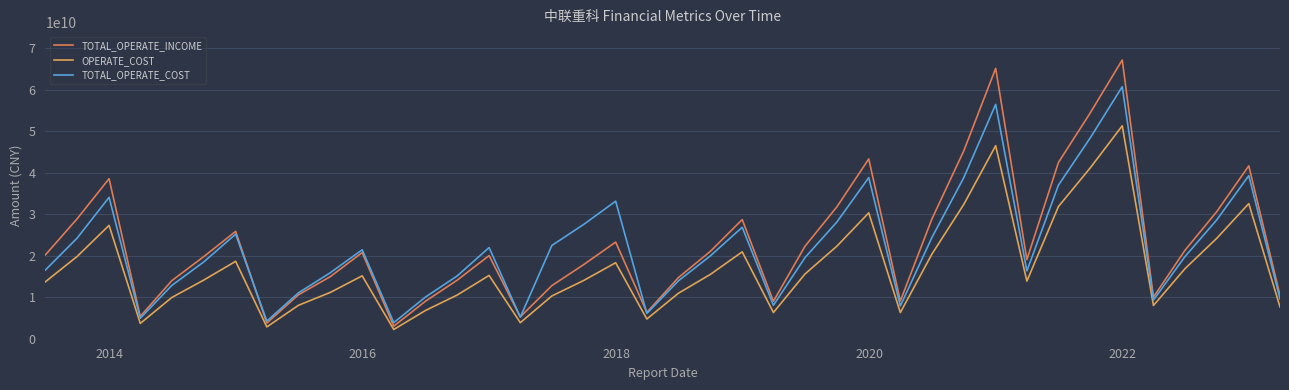

List the series in order of their peak value, highest first.

TOTAL_OPERATE_INCOME, TOTAL_OPERATE_COST, OPERATE_COST